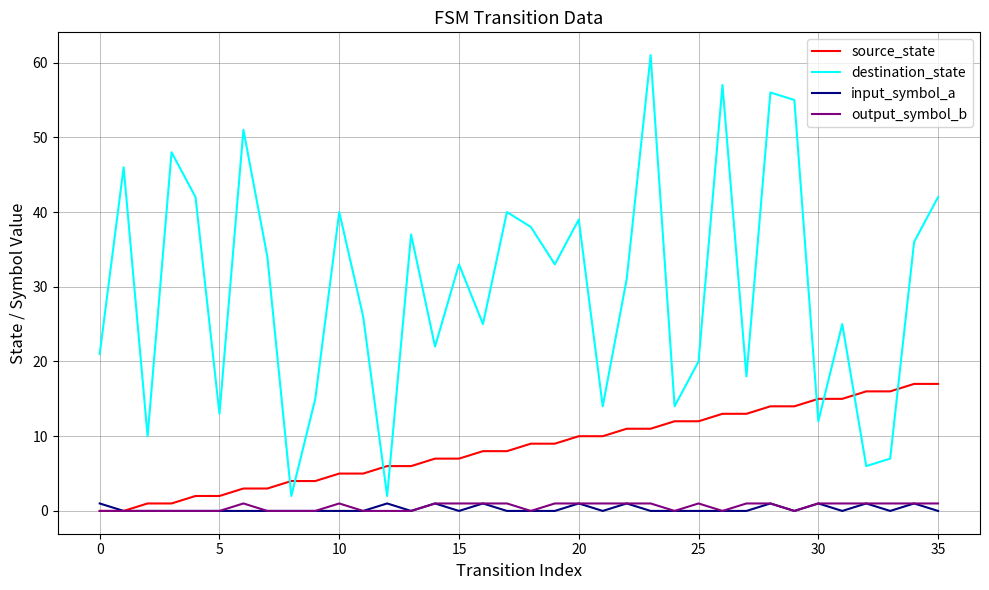

What is the average value of the output_symbol_b series?

1